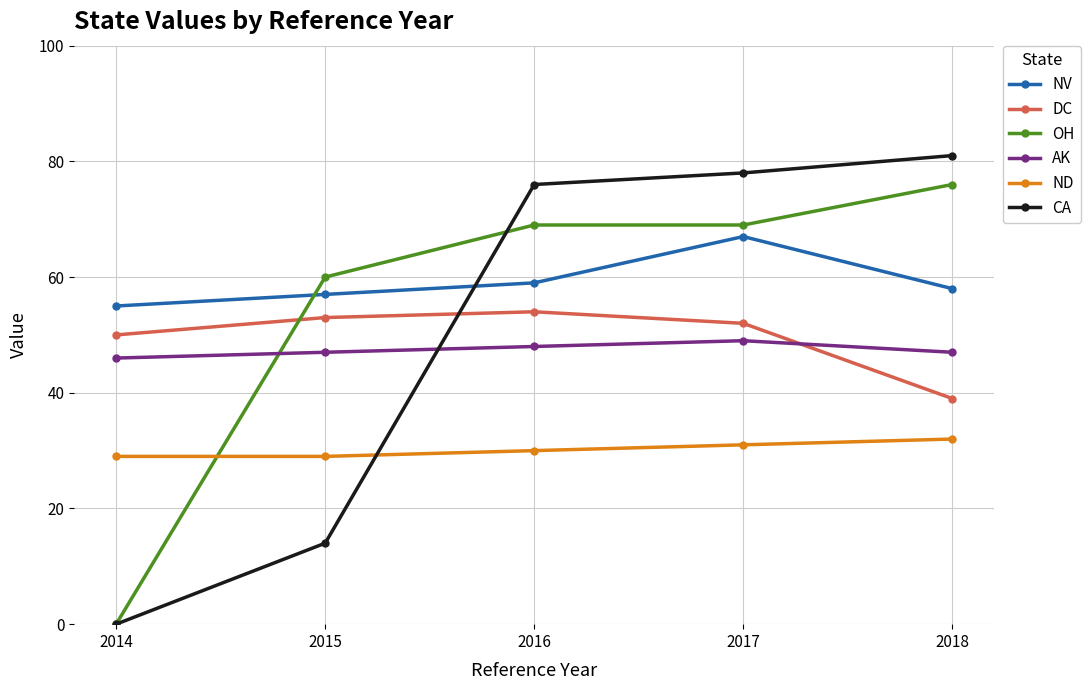

Which series has the largest total across all categories?

NV